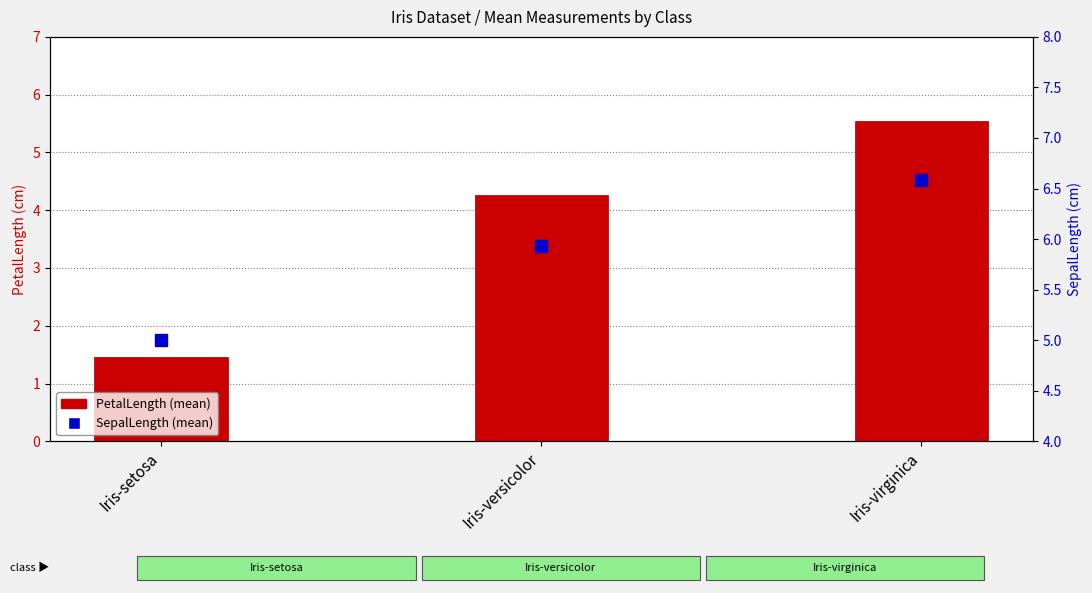

Which label corresponds to the smallest value in the chart?

Iris-setosa